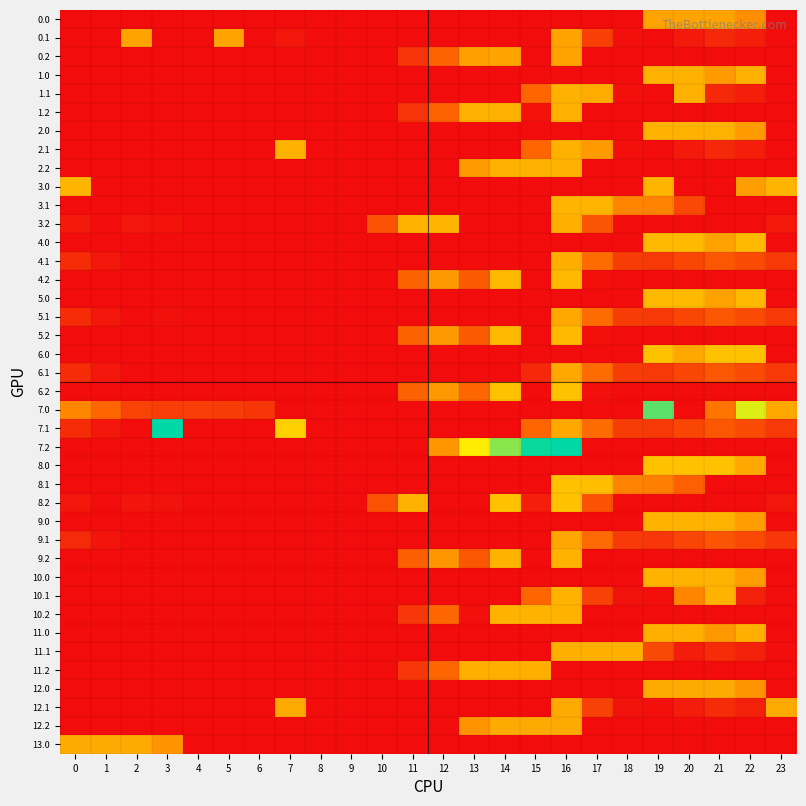

Which series has the largest range (max minus min)?

7.1